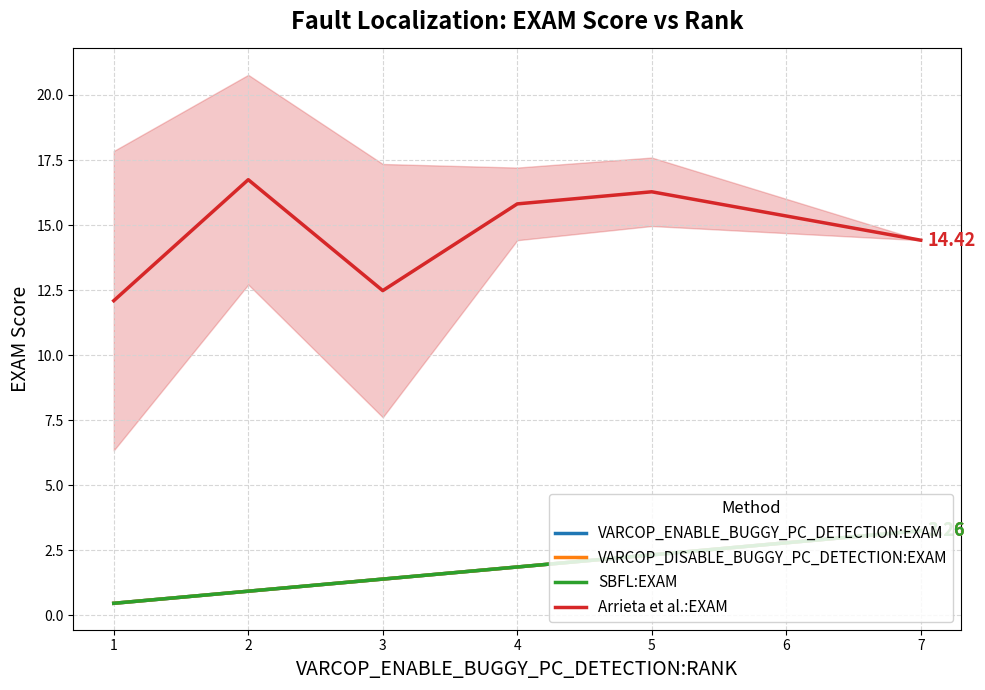

True or false: SBFL:EXAM and VARCOP_DISABLE_BUGGY_PC_DETECTION:EXAM intersect in this chart.

False